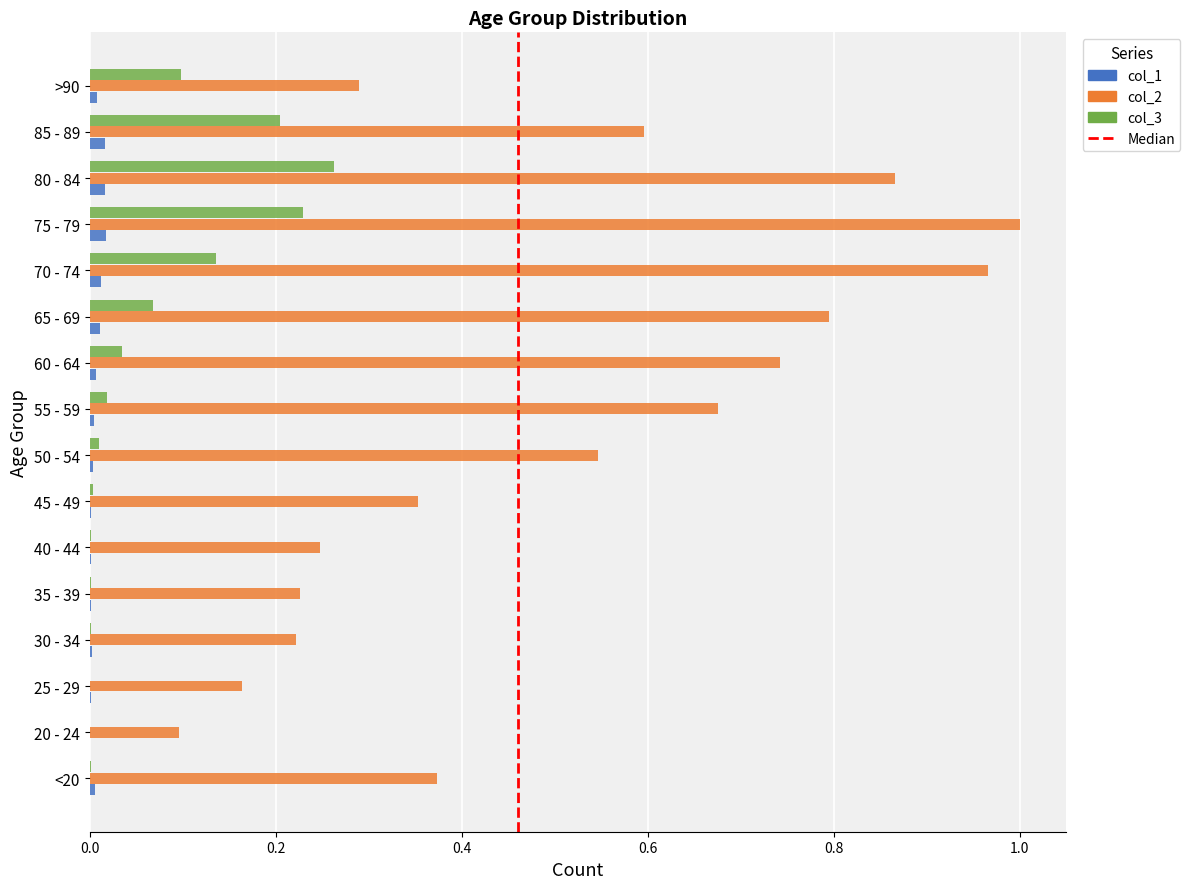

Is it true that col_2 equals 0.3 at 55 - 59?

False